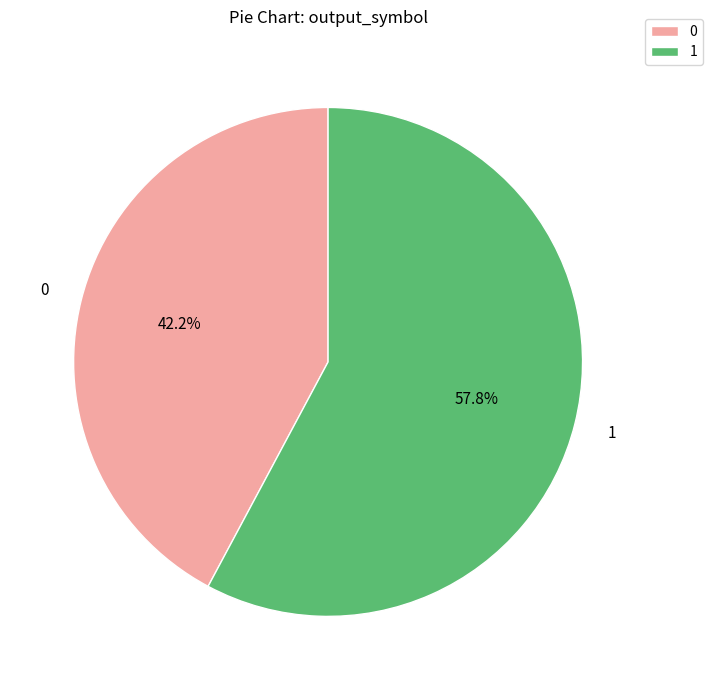

How many slices are in this pie chart?

2